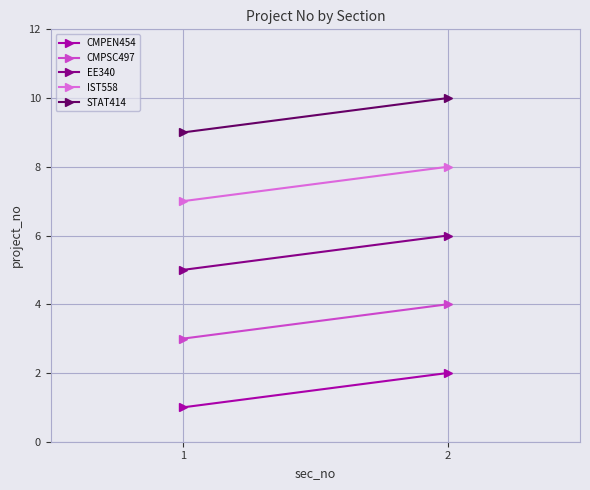

At which category does the chart reach its minimum across all series?

1